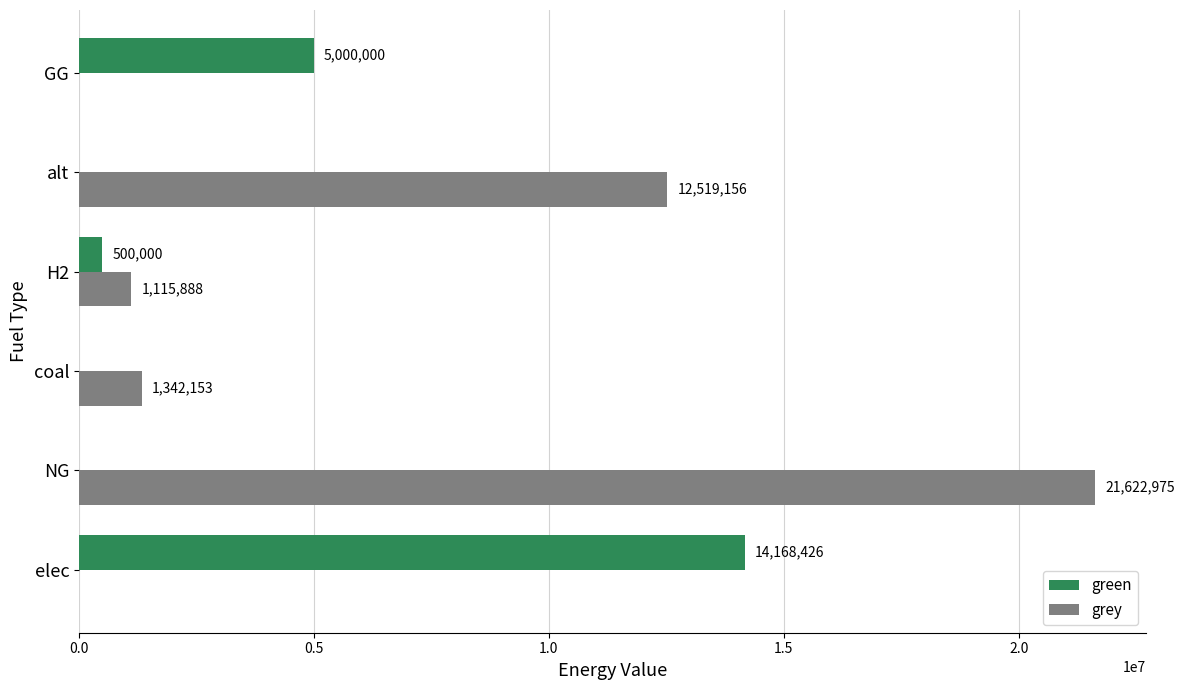

What is the sum of the green values at H2 and GG?

5500000.0